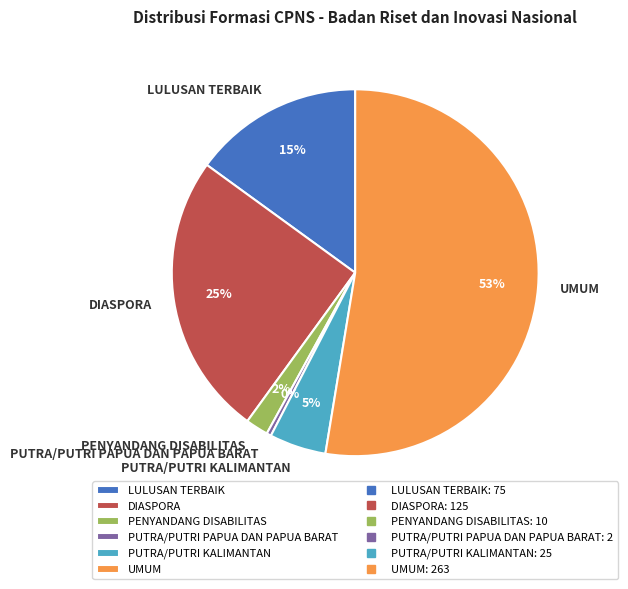

To the nearest percent, what is the difference between the PUTRA/PUTRI PAPUA DAN PAPUA BARAT and DIASPORA slice percentages?

25%